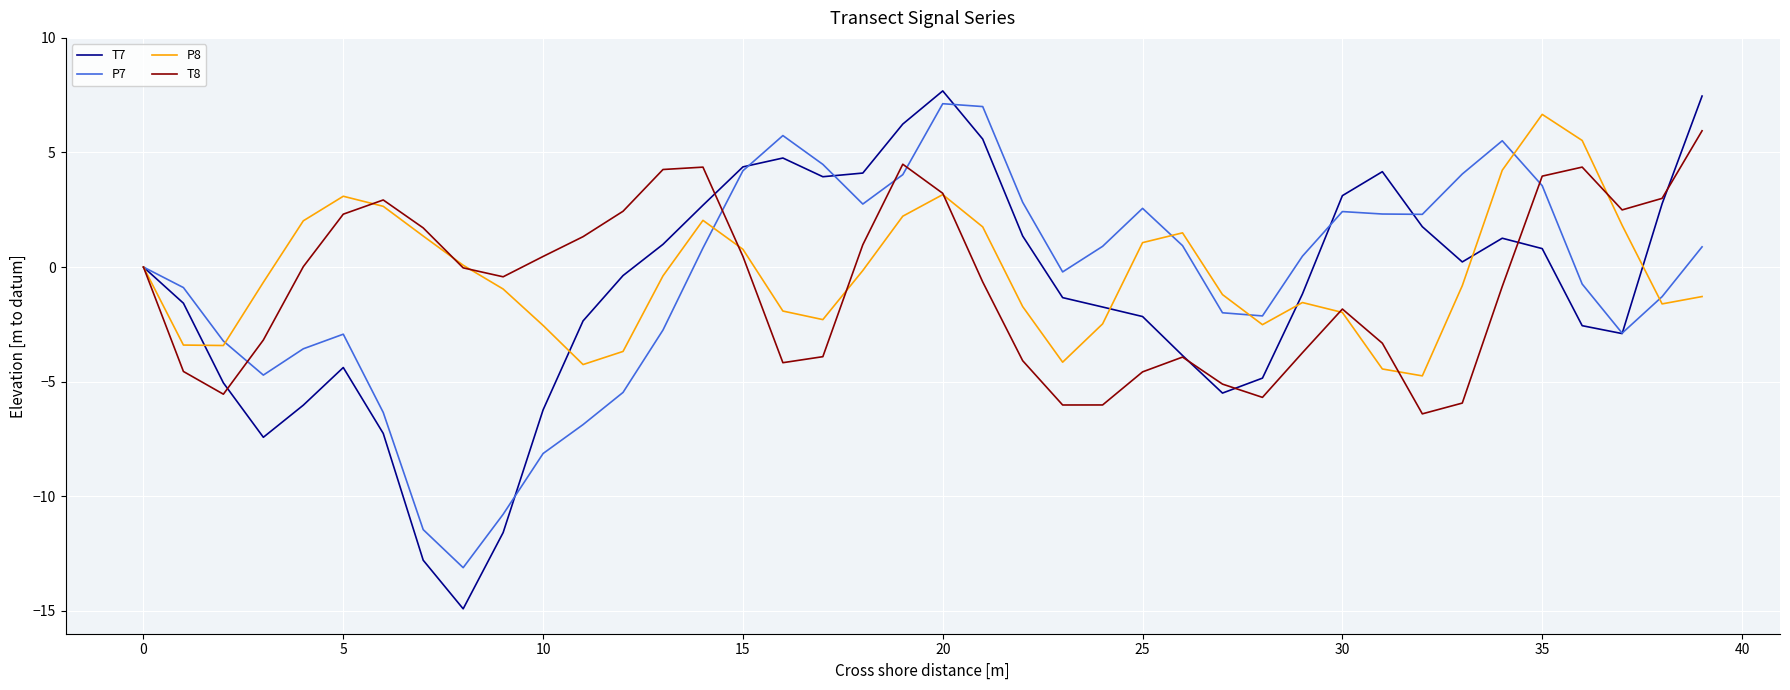

What are all the series names shown in the legend?

T7, P7, P8, T8